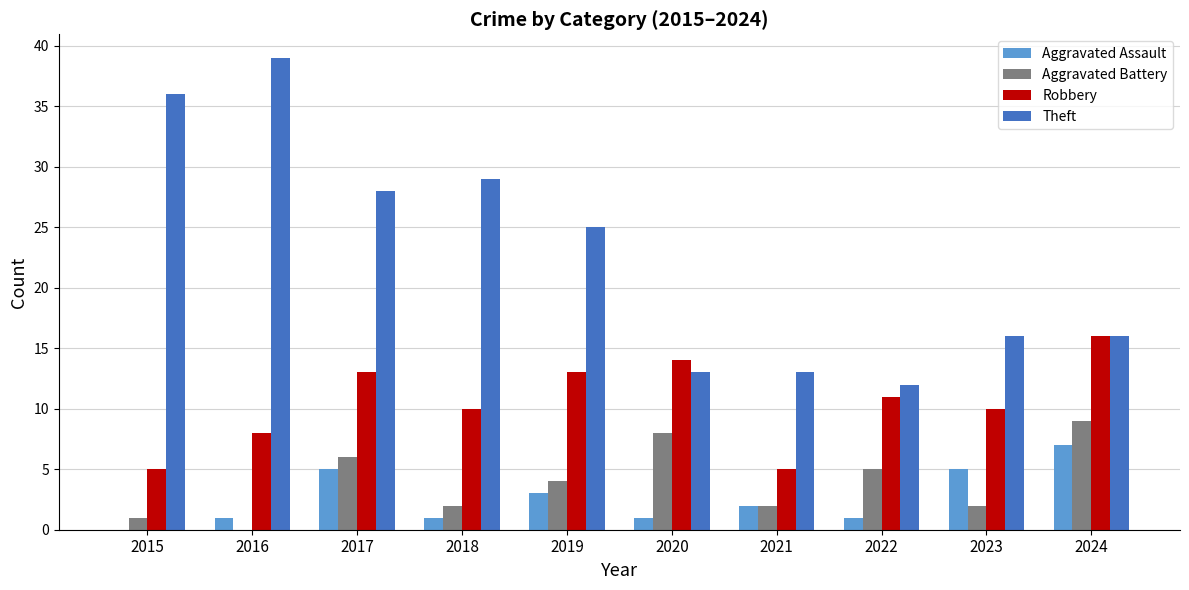

What is the sum of the Aggravated Assault values at 2017 and 2022?

6